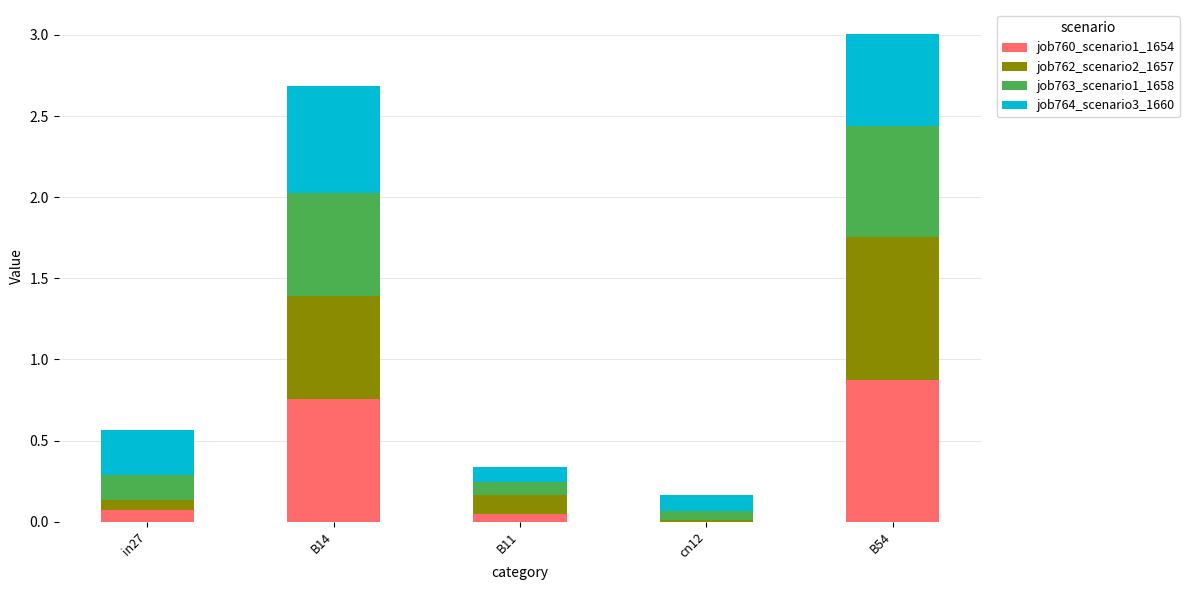

Which category has the highest value in the job760_scenario1_1654 series?

B54